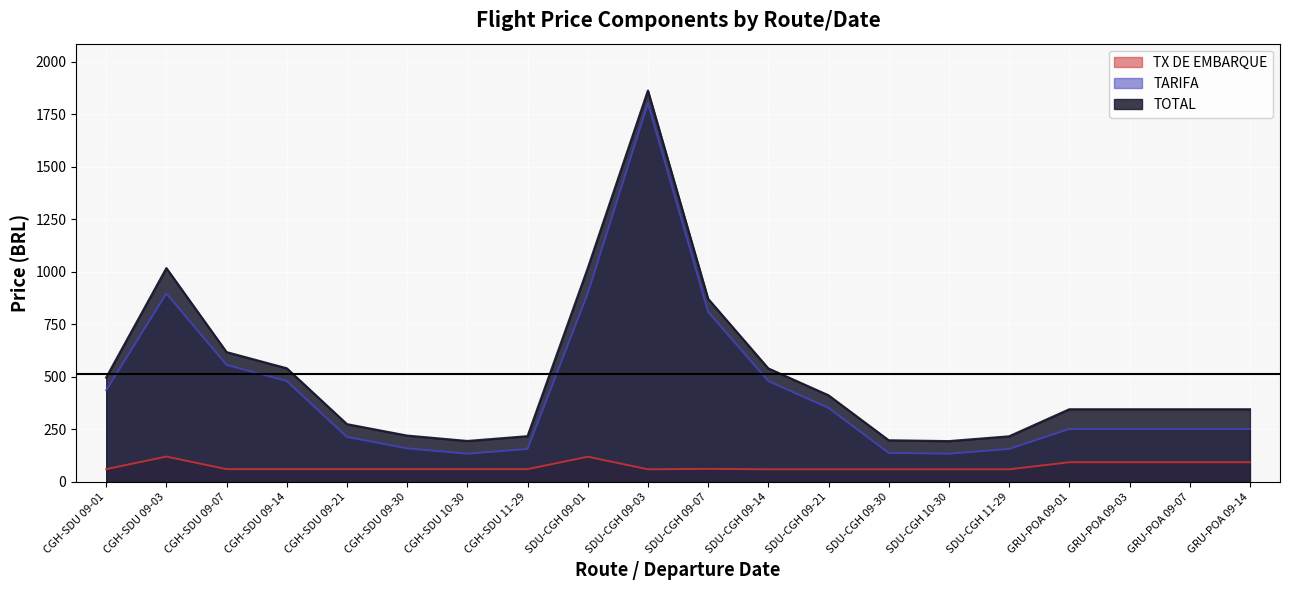

Reading left to right, transcribe all the data shown in this chart.

TOTAL: CGH-SDU 09-01=496.6	CGH-SDU 09-03=1017.5	CGH-SDU 09-07=617.6	CGH-SDU 09-14=540.6	CGH-SDU 09-21=274.6	CGH-SDU 09-30=220.2	CGH-SDU 10-30=194.6	CGH-SDU 11-29=217.4	SDU-CGH 09-01=1016.9	SDU-CGH 09-03=1862.7	SDU-CGH 09-07=871.3	SDU-CGH 09-14=540.0	SDU-CGH 09-21=411.9	SDU-CGH 09-30=197.9	SDU-CGH 10-30=193.9	SDU-CGH 11-29=216.8	GRU-POA 09-01=345.5	GRU-POA 09-03=345.5	GRU-POA 09-07=345.5	GRU-POA 09-14=345.5
TARIFA: CGH-SDU 09-01=436.0	CGH-SDU 09-03=897.0	CGH-SDU 09-07=557.0	CGH-SDU 09-14=480.0	CGH-SDU 09-21=214.0	CGH-SDU 09-30=159.6	CGH-SDU 10-30=134.0	CGH-SDU 11-29=156.8	SDU-CGH 09-01=897.0	SDU-CGH 09-03=1802.8	SDU-CGH 09-07=809.3	SDU-CGH 09-14=480.0	SDU-CGH 09-21=352.0	SDU-CGH 09-30=138.0	SDU-CGH 10-30=134.0	SDU-CGH 11-29=156.8	GRU-POA 09-01=252.0	GRU-POA 09-03=252.0	GRU-POA 09-07=252.0	GRU-POA 09-14=252.0
TX DE EMBARQUE: CGH-SDU 09-01=60.6	CGH-SDU 09-03=120.5	CGH-SDU 09-07=60.6	CGH-SDU 09-14=60.6	CGH-SDU 09-21=60.6	CGH-SDU 09-30=60.6	CGH-SDU 10-30=60.6	CGH-SDU 11-29=60.6	SDU-CGH 09-01=119.8	SDU-CGH 09-03=60.0	SDU-CGH 09-07=62.0	SDU-CGH 09-14=60.0	SDU-CGH 09-21=60.0	SDU-CGH 09-30=60.0	SDU-CGH 10-30=60.0	SDU-CGH 11-29=60.0	GRU-POA 09-01=93.5	GRU-POA 09-03=93.5	GRU-POA 09-07=93.5	GRU-POA 09-14=93.5